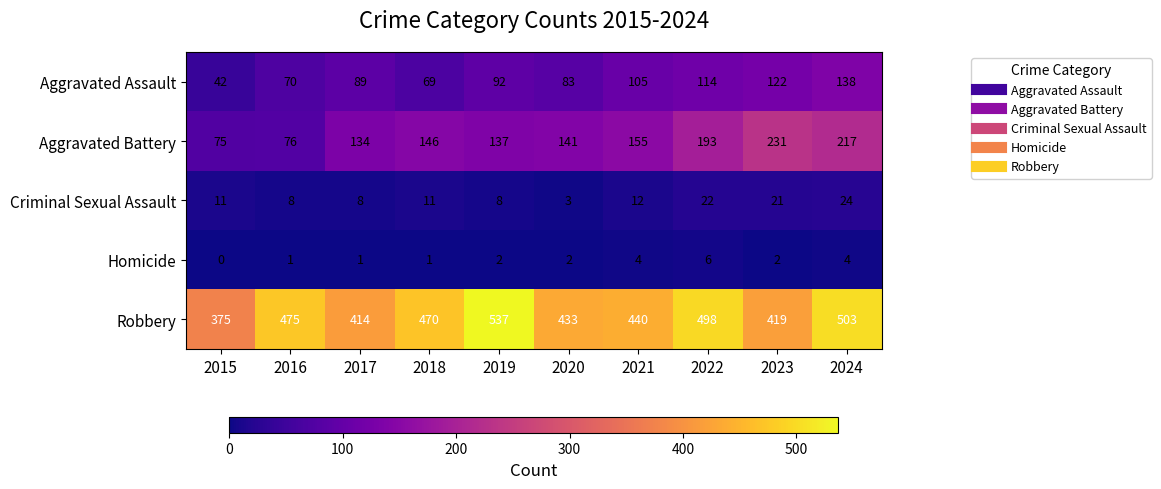

Count the number of categories in the chart.

10